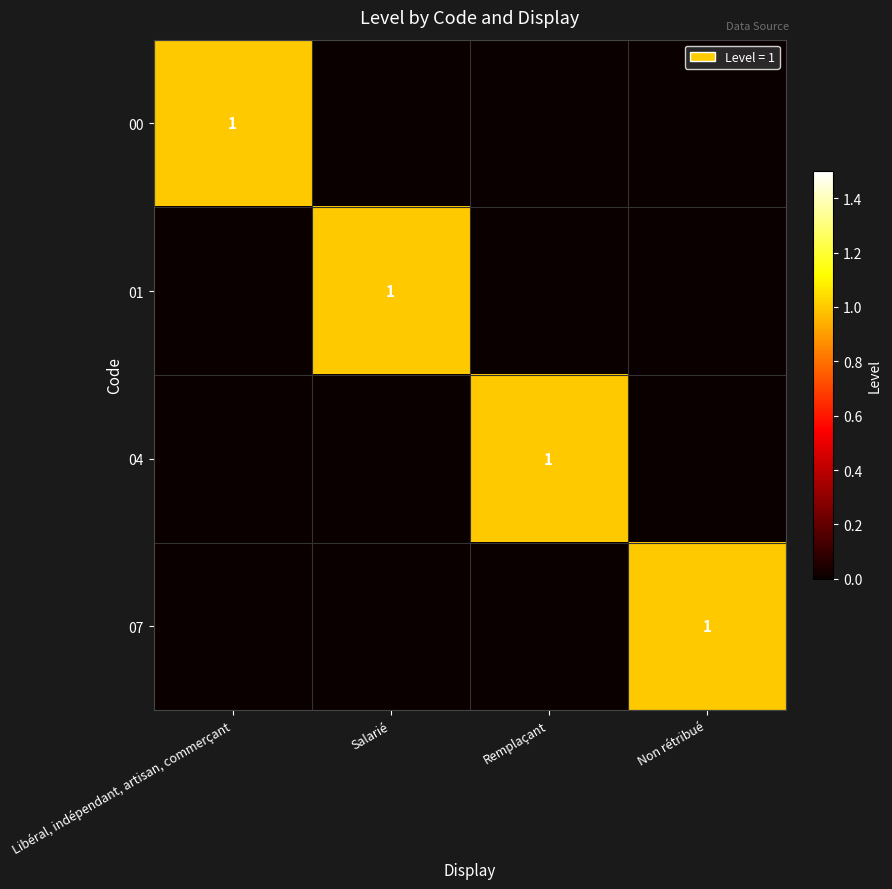

Which label corresponds to the largest value in the chart?

Libéral, indépendant, artisan, commerçant